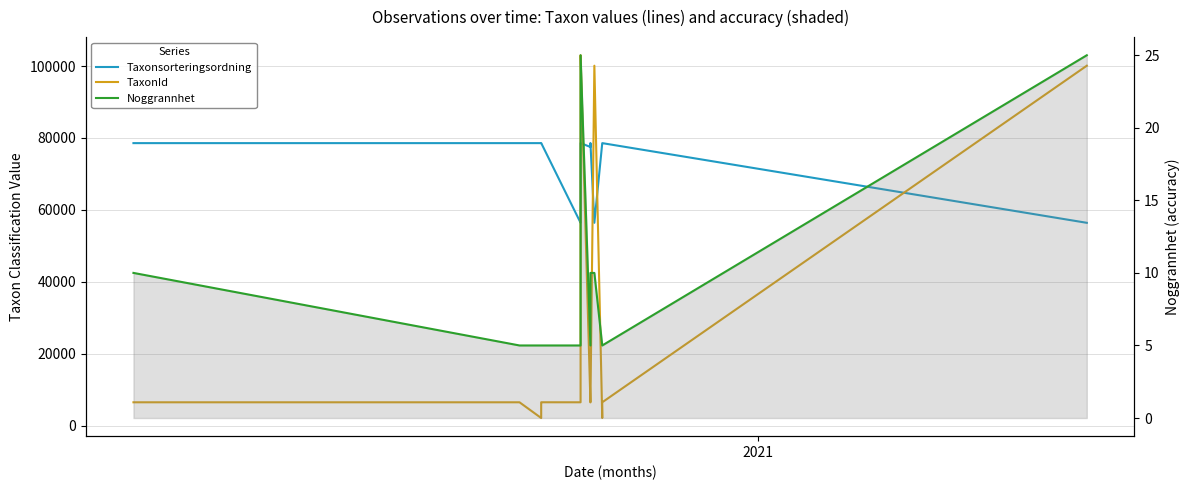

What is the value of the TaxonId point at the 6th from the left?

6458